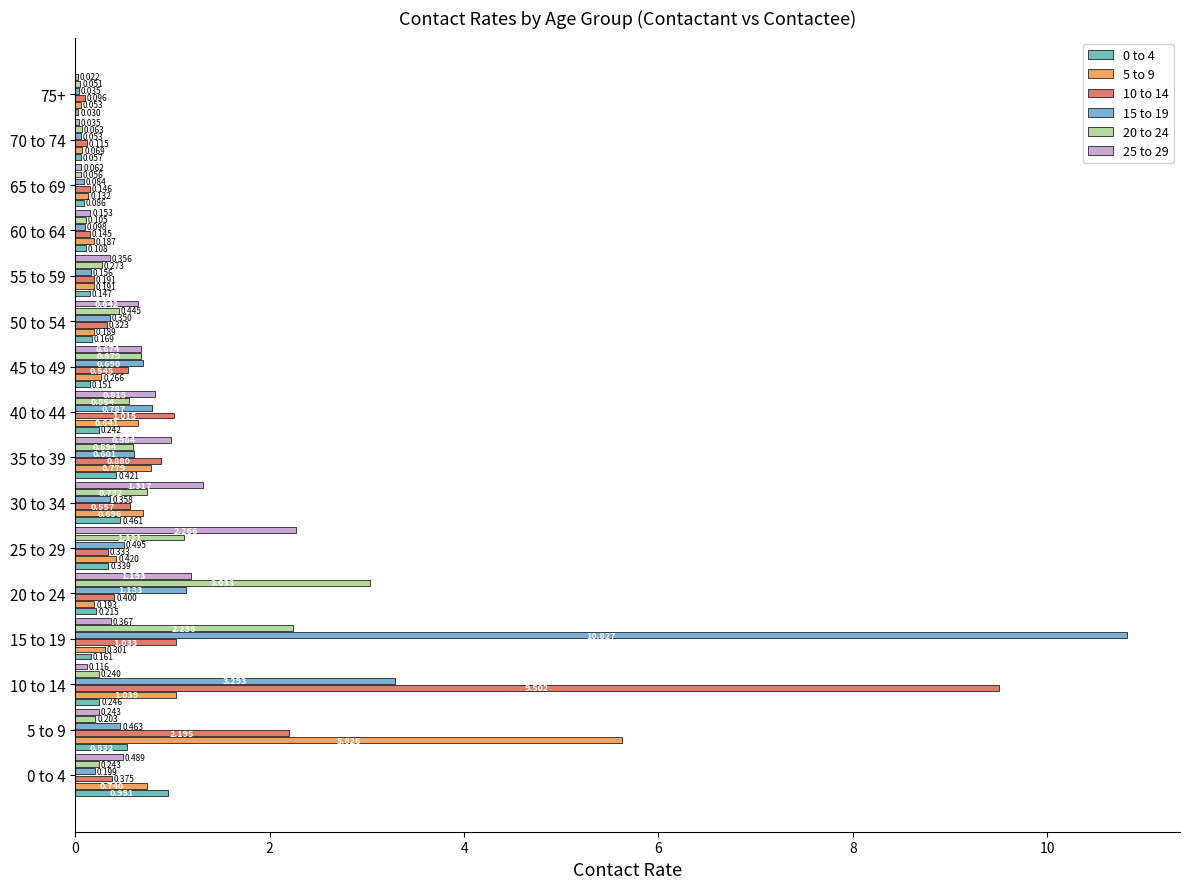

What is the average value of the 25 to 29 series?

0.6